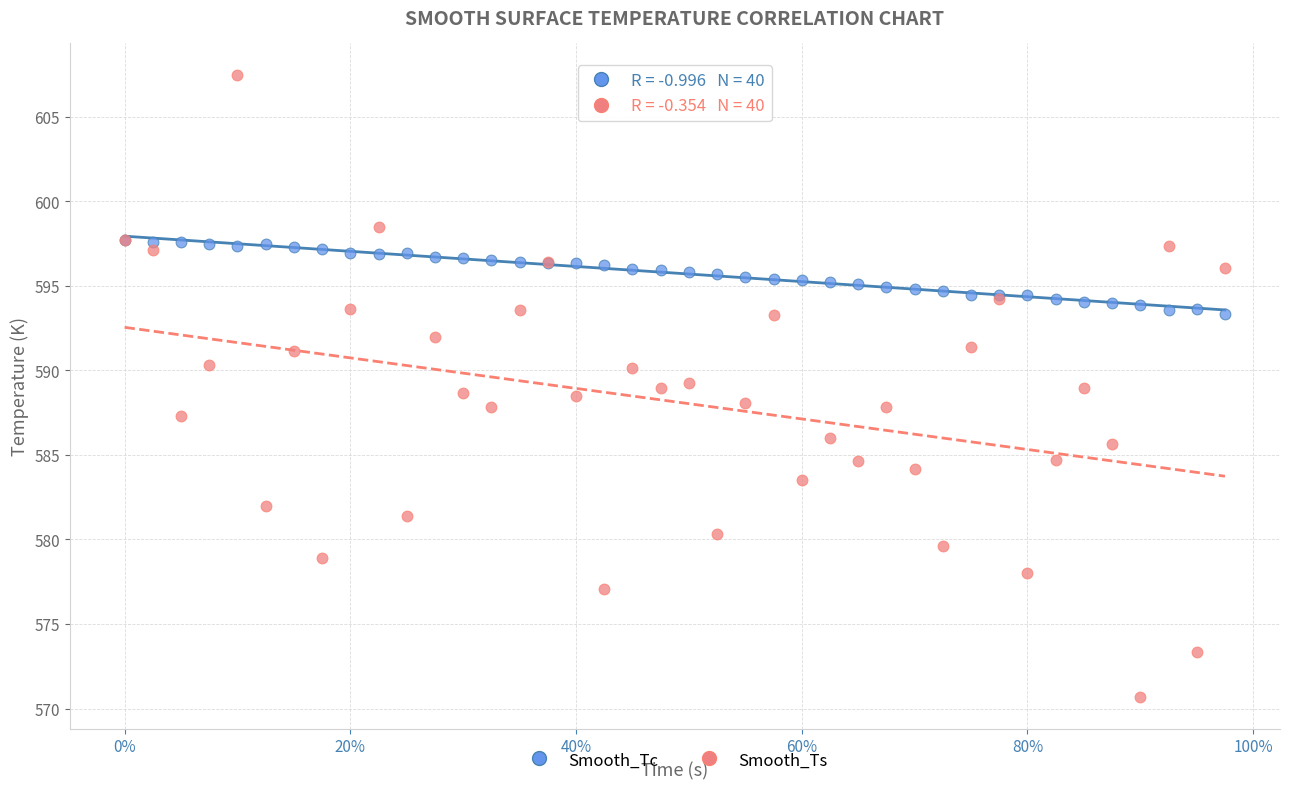

Which series reaches the maximum Y coordinate?

Smooth_Ts